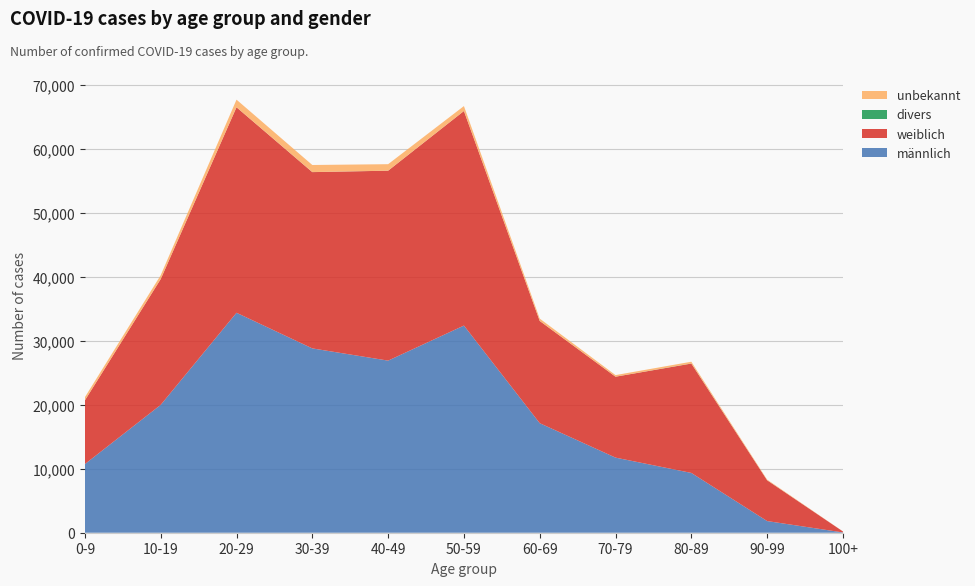

Reading right to left, what are all the values shown in this chart?

männlich: 100+=44	90-99=1821	80-89=9339	70-79=11730	60-69=17109	50-59=32356	40-49=26880	30-39=28790	20-29=34354	10-19=19971	0-9=10722
weiblich: 100+=155	90-99=6369	80-89=17079	70-79=12636	60-69=15965	50-59=33509	40-49=29665	30-39=27532	20-29=32097	10-19=19646	0-9=9955
divers: 100+=0	90-99=5	80-89=18	70-79=6	60-69=4	50-59=6	40-49=4	30-39=9	20-29=5	10-19=3	0-9=1
unbekannt: 100+=7	90-99=99	80-89=273	70-79=248	60-69=367	50-59=769	40-49=1014	30-39=1106	20-29=1186	10-19=601	0-9=493